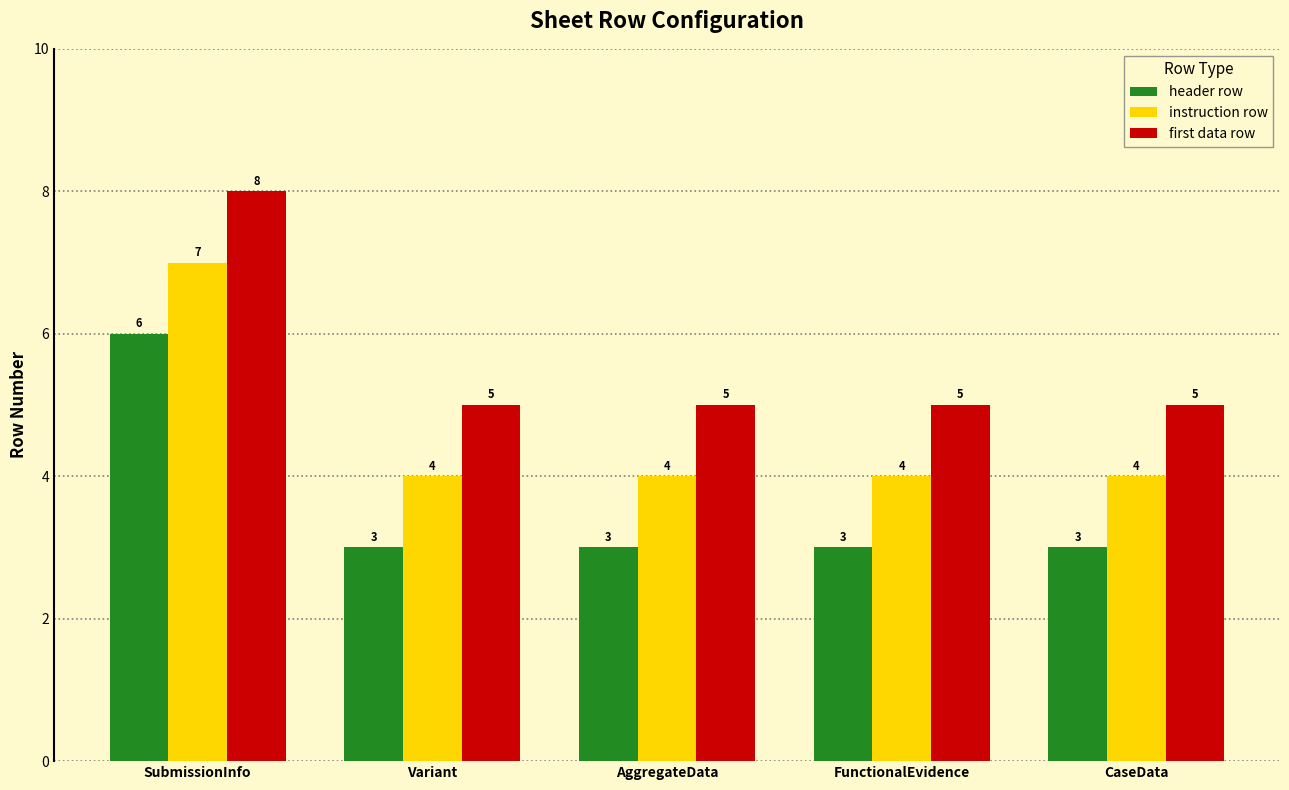

Is it true that instruction row equals 4 at CaseData?

True